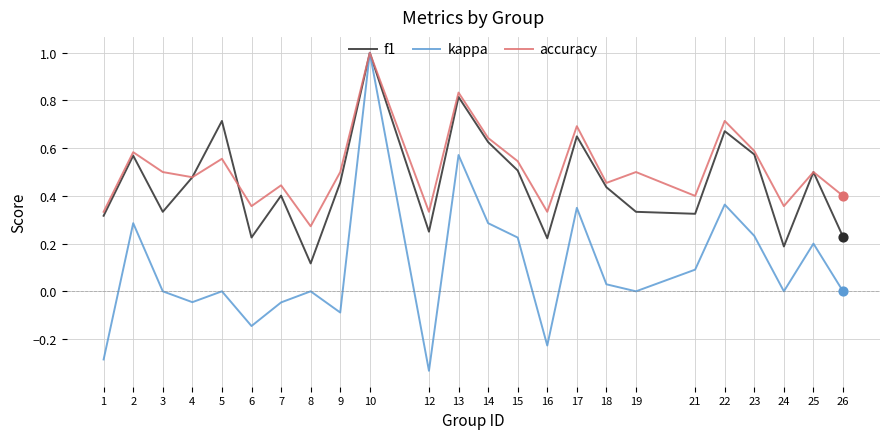

What are all the series names shown in the legend?

f1, kappa, accuracy